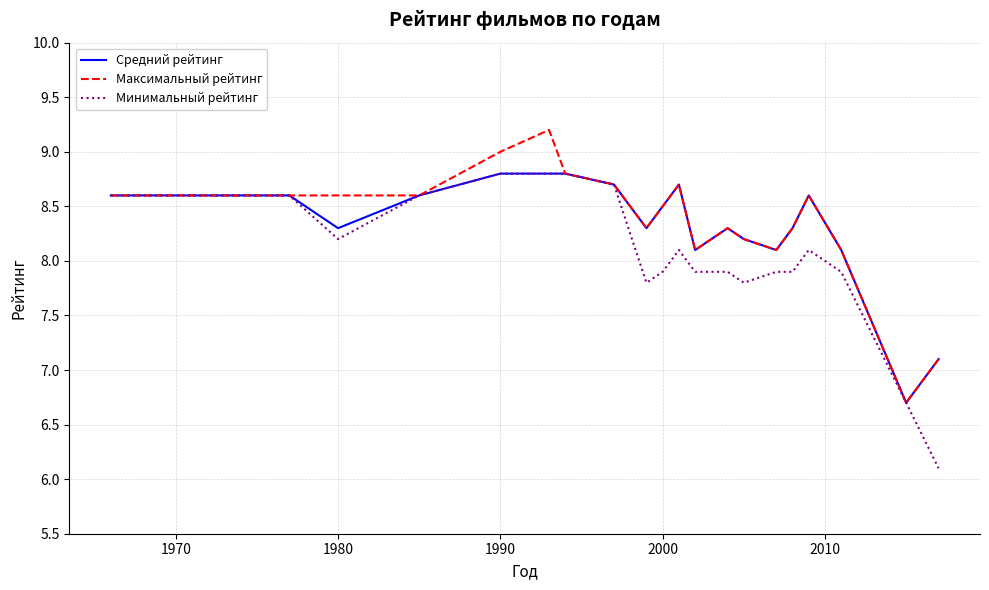

What is the maximum value for Максимальный рейтинг?

9.2